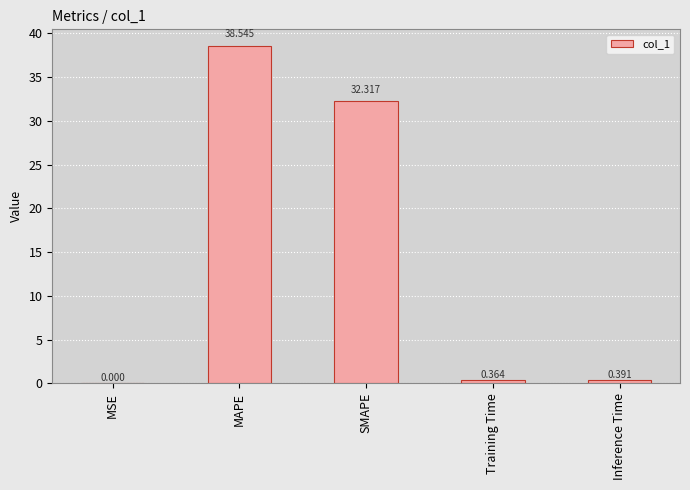

At which label is the value closest to 19?

SMAPE